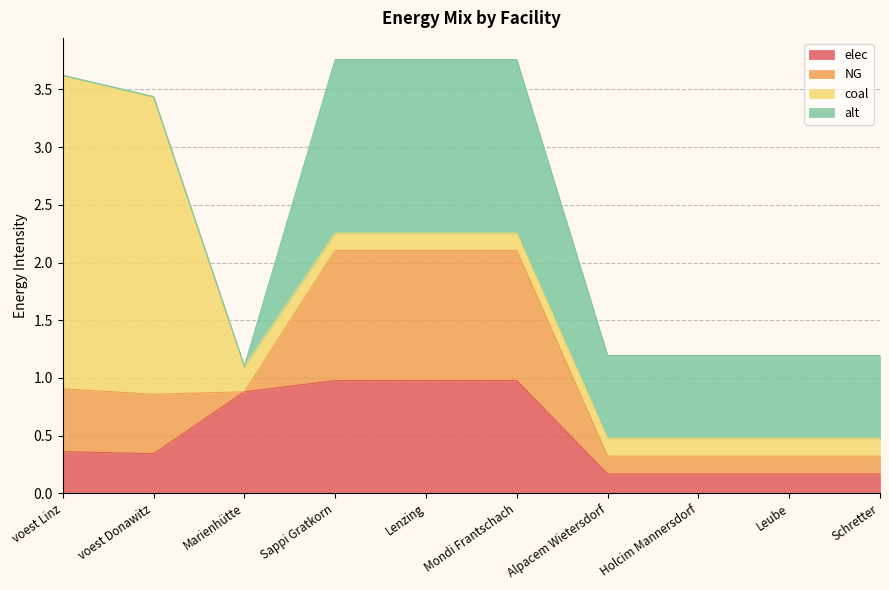

How many alt values are between 0 and 1?

7